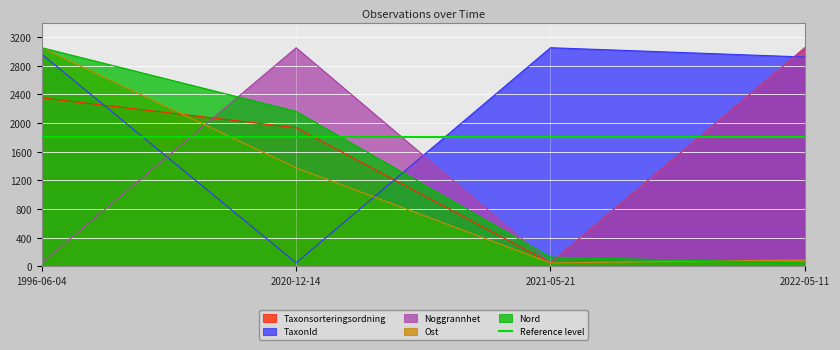

Where do Nord and Ost first cross each other?

2021-05-21 and 2022-05-11